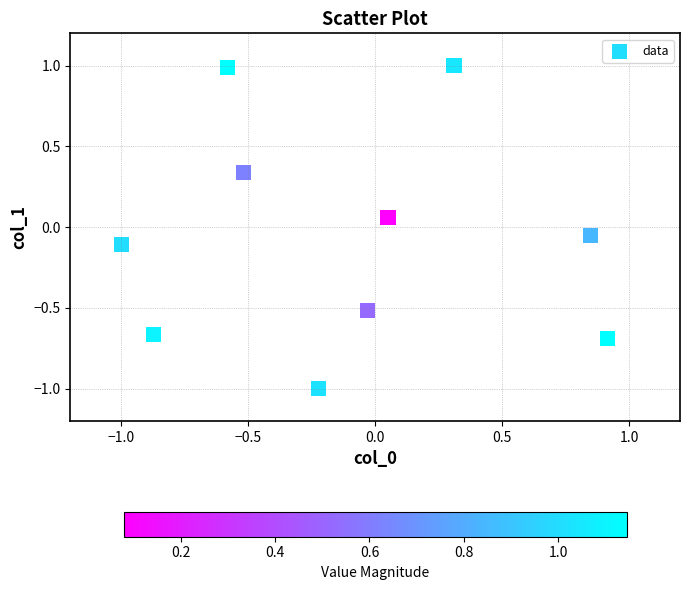

What is the range of Y values (max minus min)?

2.0